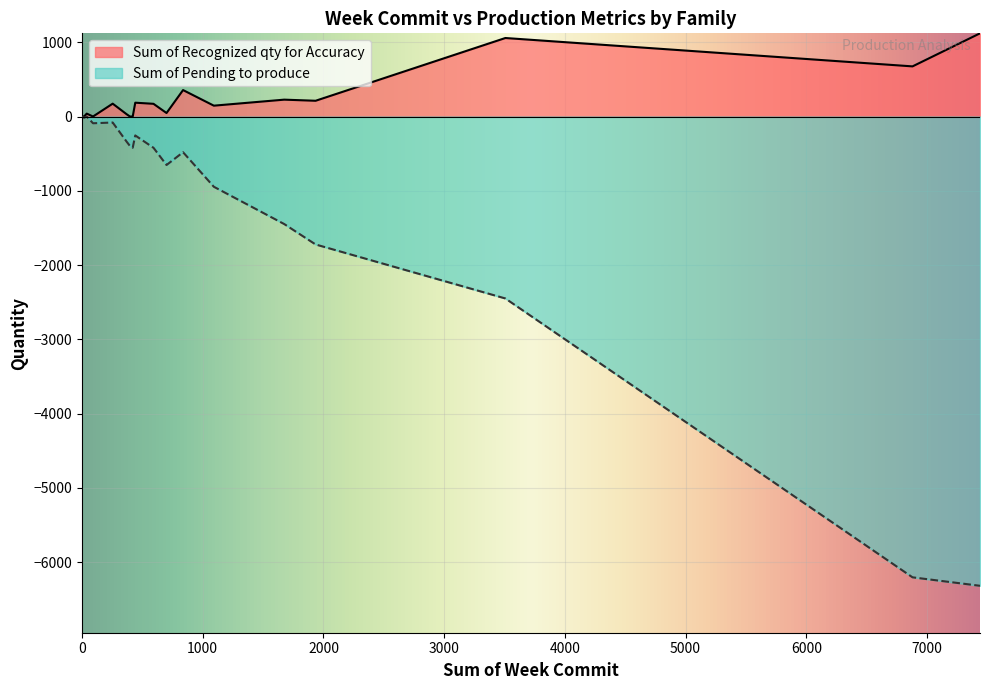

In Sum of Recognized qty for Accuracy, how many points are higher than both neighbors (excluding endpoints)?

7